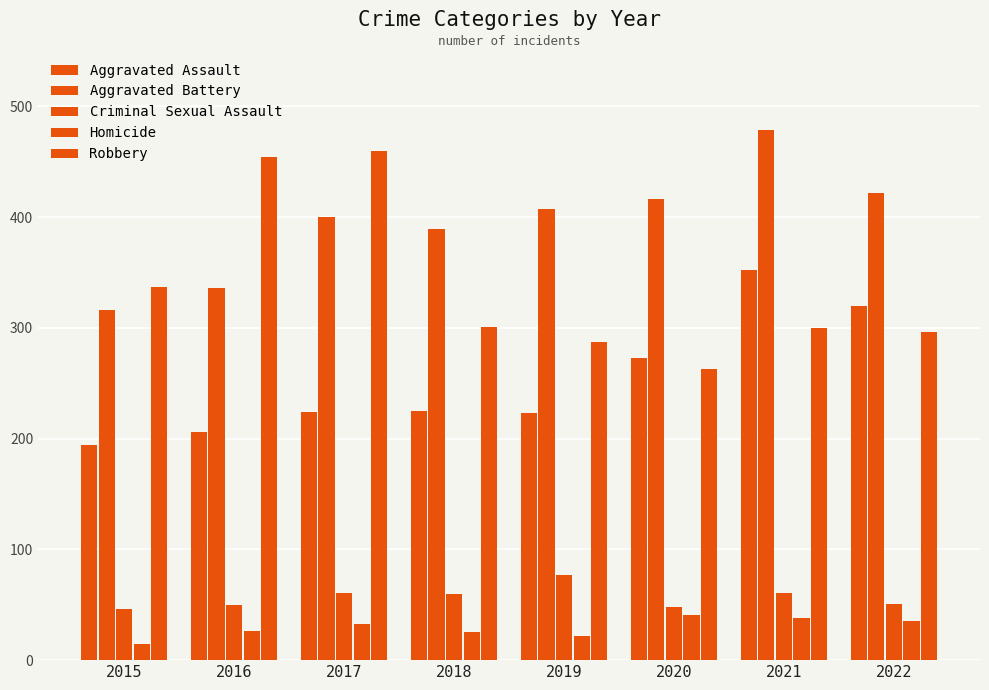

Where does the Robbery series first go above 301?

2015